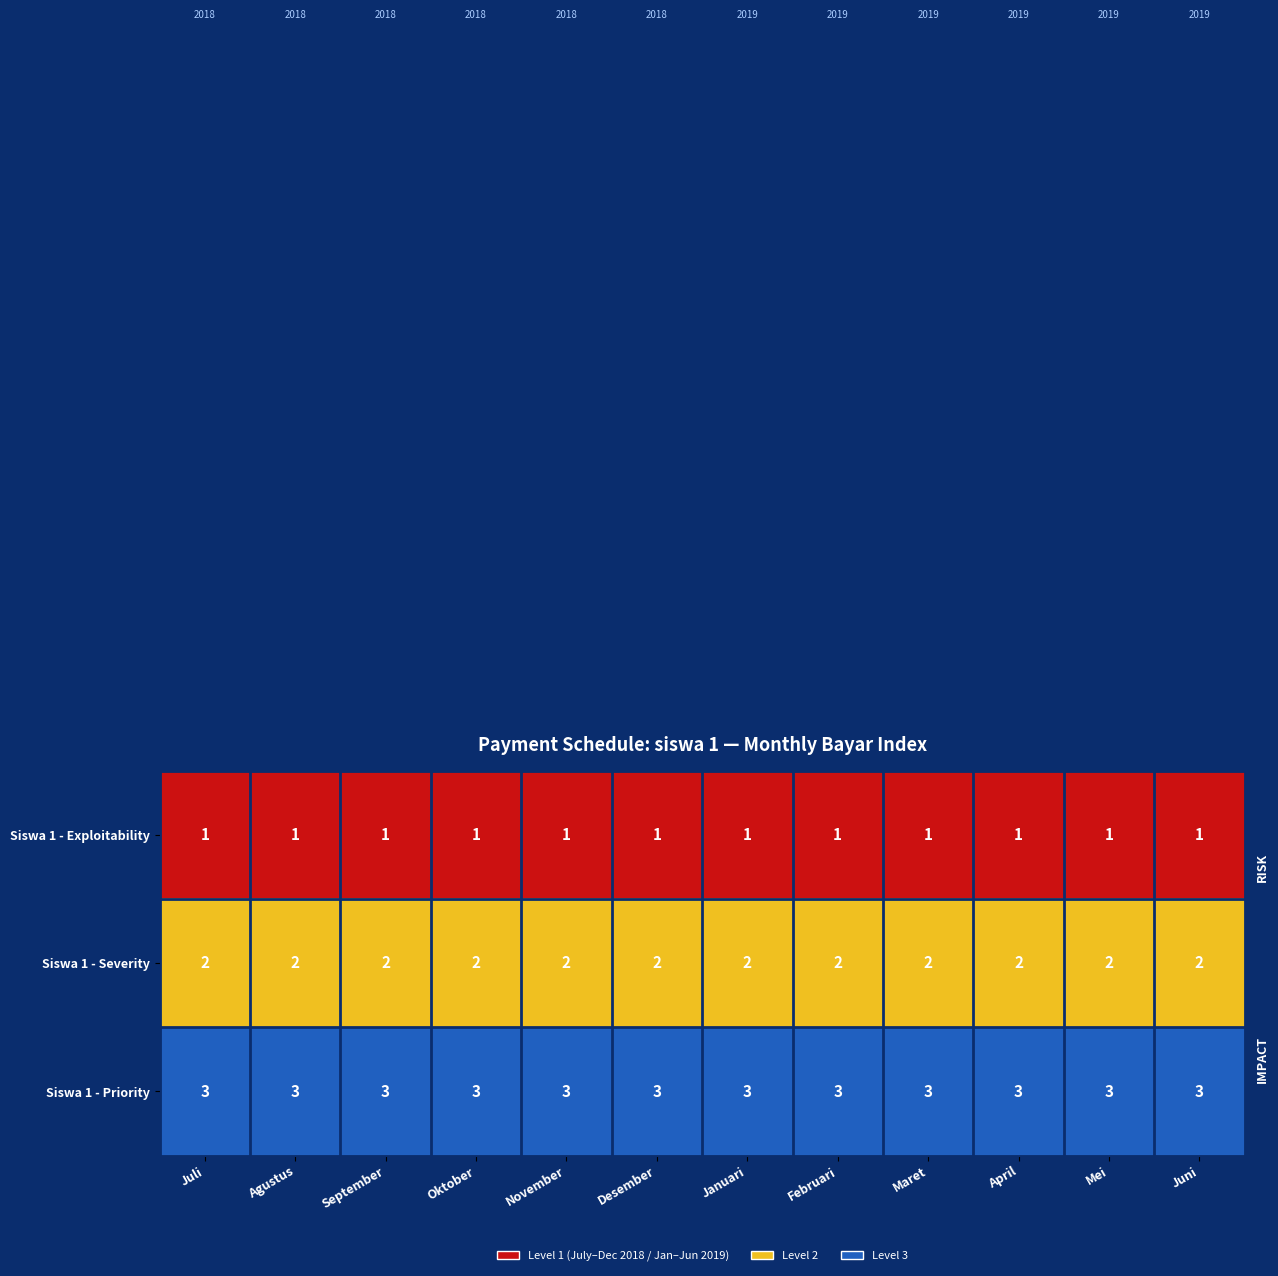

What is the sum of all Siswa 1 - Severity values?

24